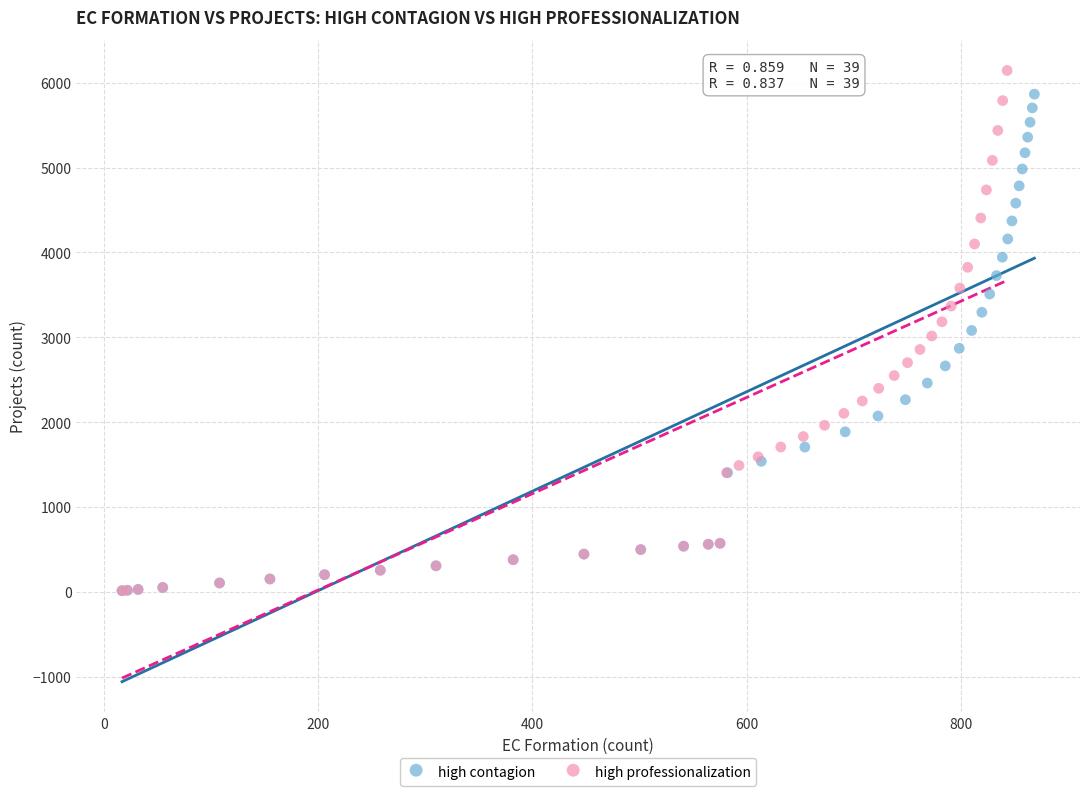

Which series has the largest Y range (max minus min)?

high professionalization